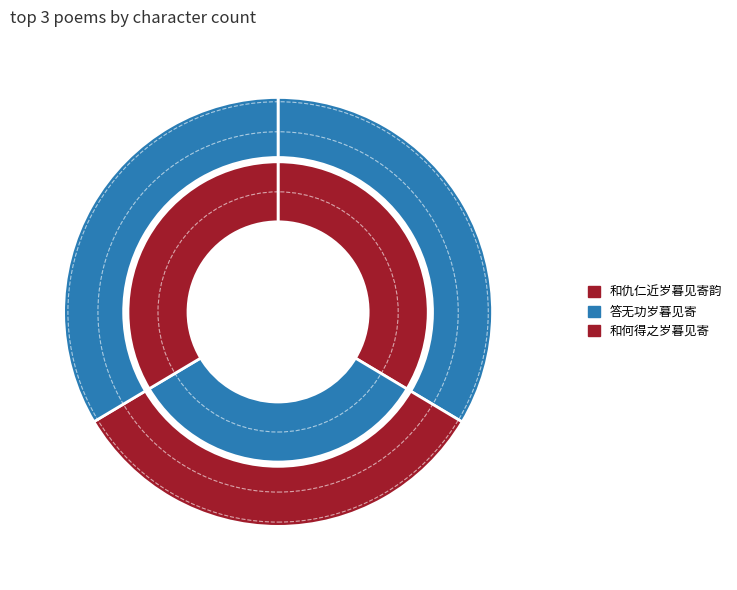

The 和何得之岁暮见寄 slice represents 40% of the pie. True or false?

False